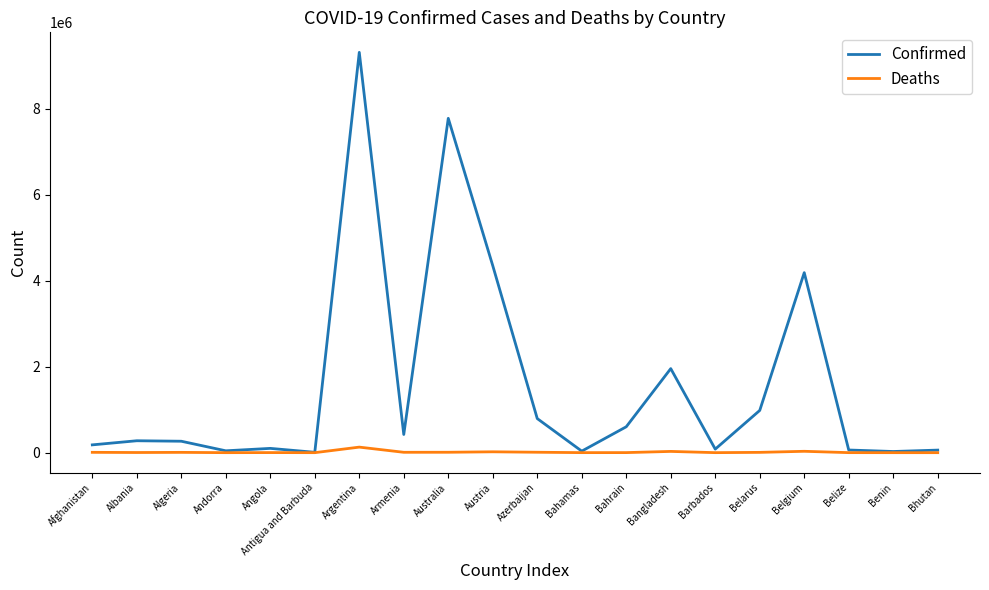

At how many categories does at least one series exceed 863990?

6